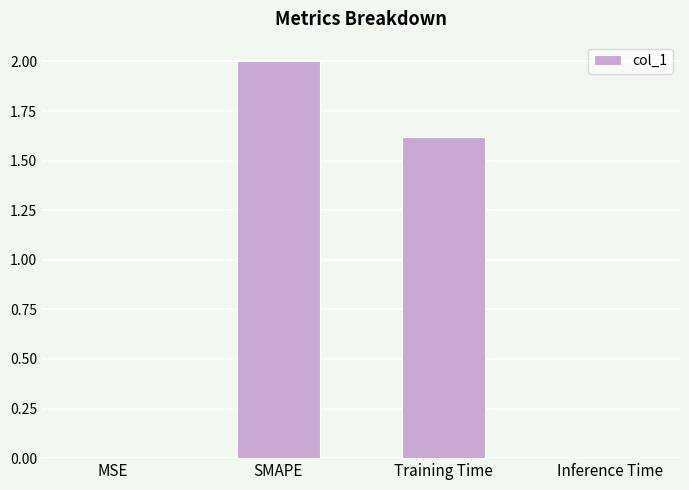

What is the sum of all values?

3.6